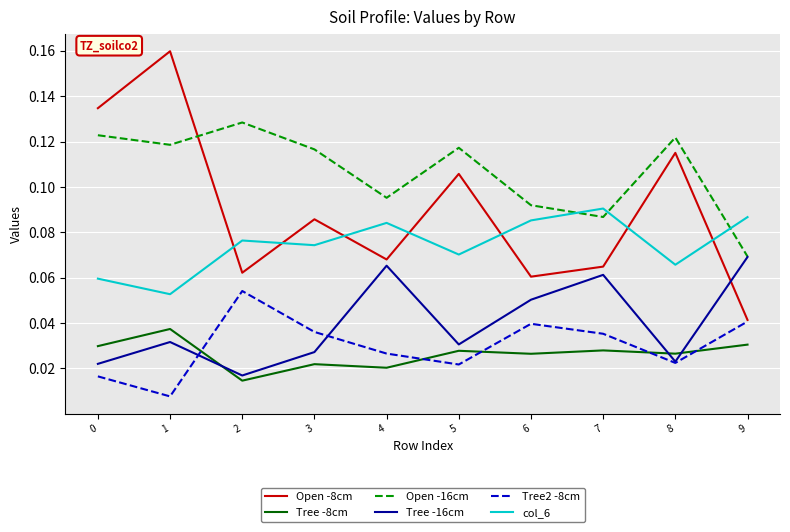

In Open -8cm, how many points are higher than both neighbors (excluding endpoints)?

4